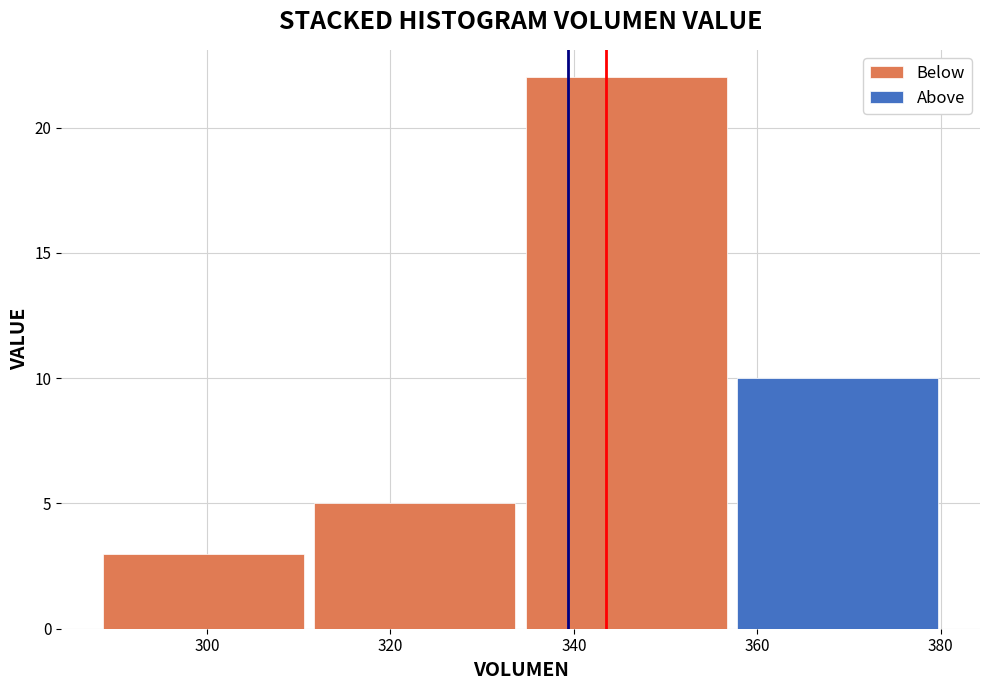

Reading left to right, list every stacked bar in this chart as the range it spans on the x-axis followed by its total height. Neither the bar edges nor the heights are printed on the chart, so give them approximately, as read against the axes.

288 to 312: 3
312 to 334: 5
334 to 358: 22
358 to 380: 10